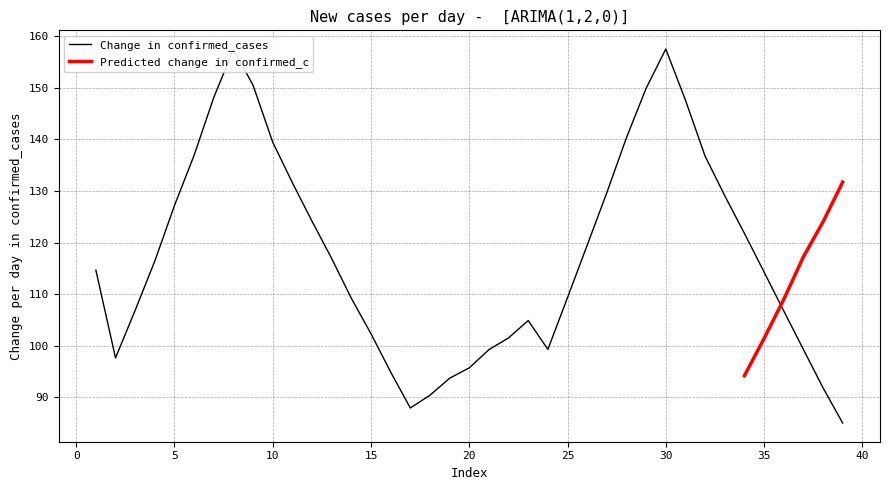

True or false: the data shows 121.8 at 34.

True